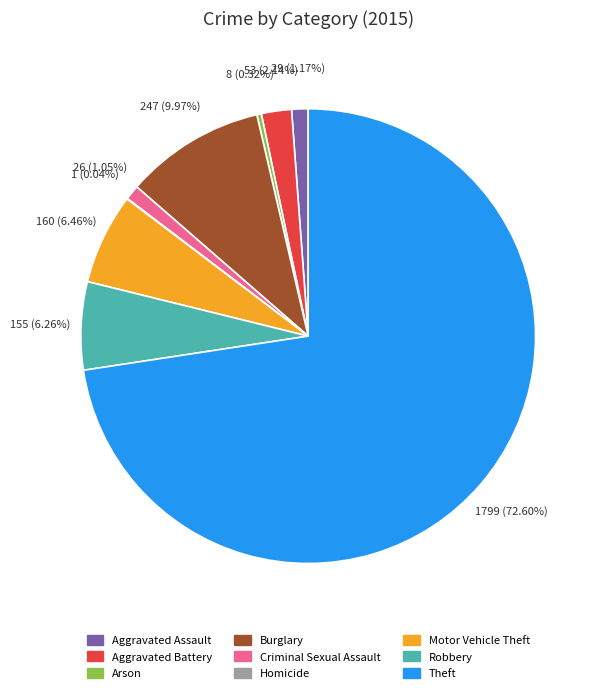

What is the largest slice in the pie chart?

Theft